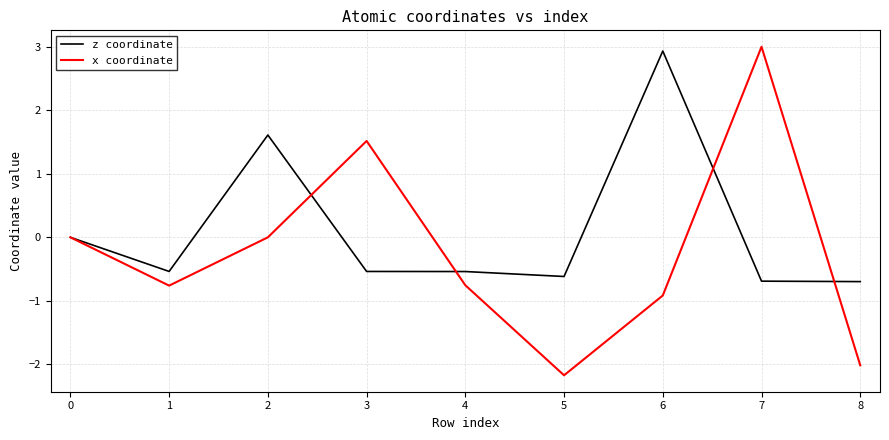

What are all the series names shown in the legend?

z coordinate, x coordinate